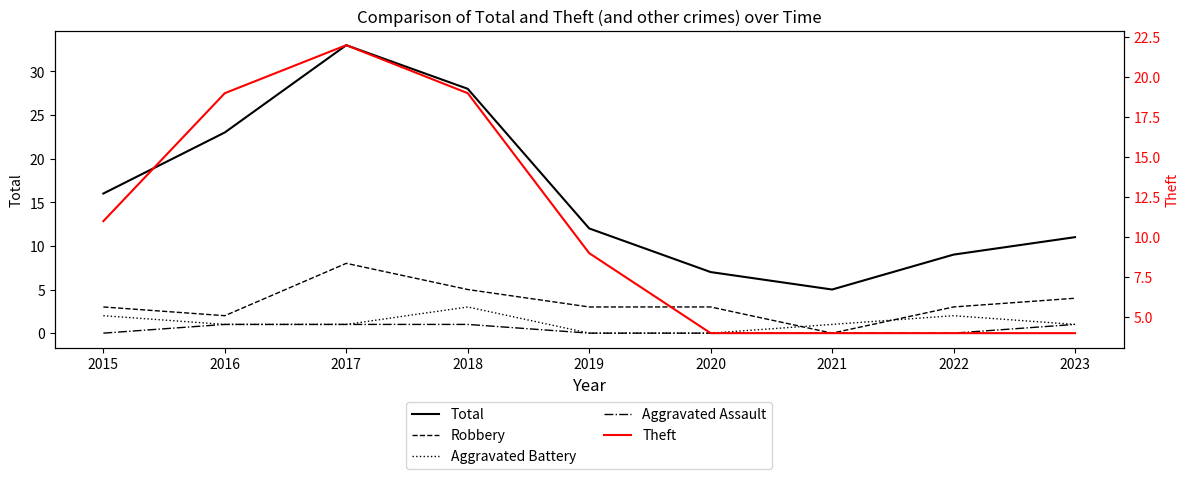

The Theft series shows 4 at 2022. True or false?

True